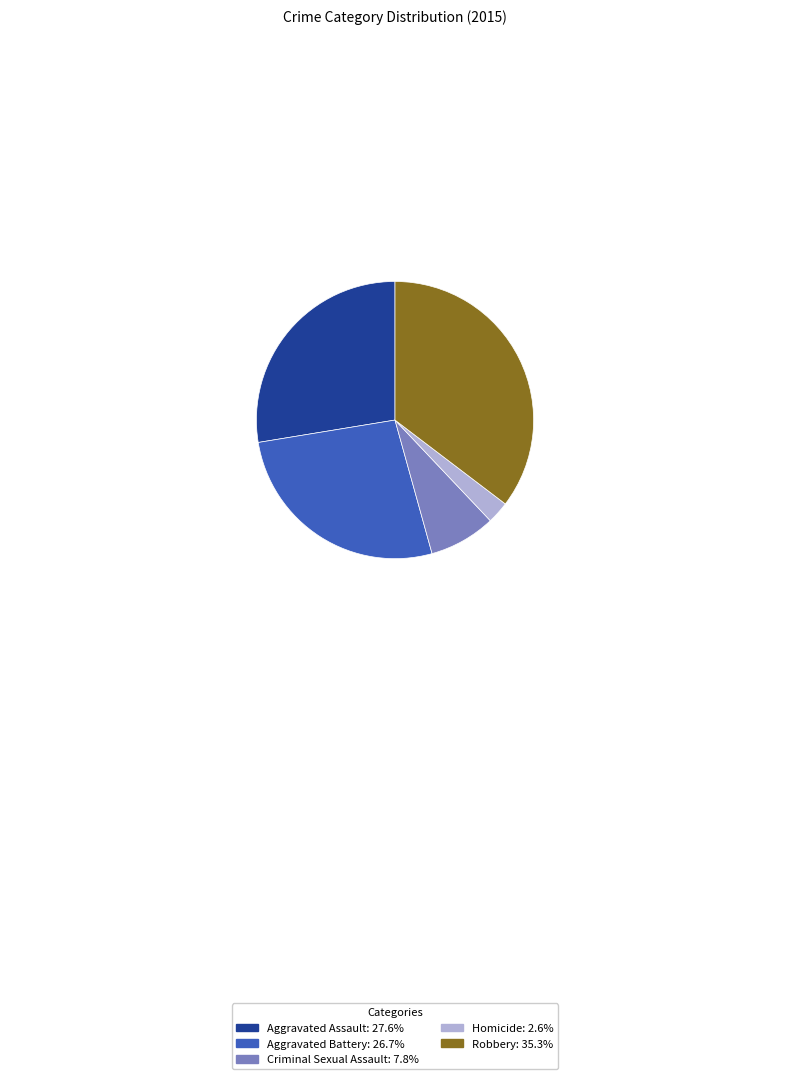

Which category has the biggest portion of the pie?

Robbery